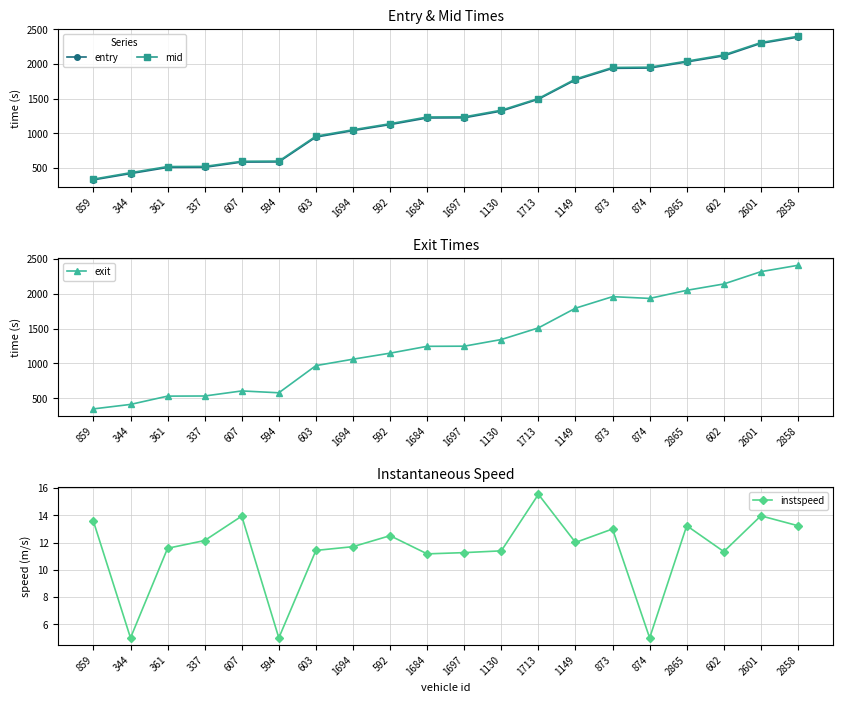

What is the greatest value displayed?

2406.9